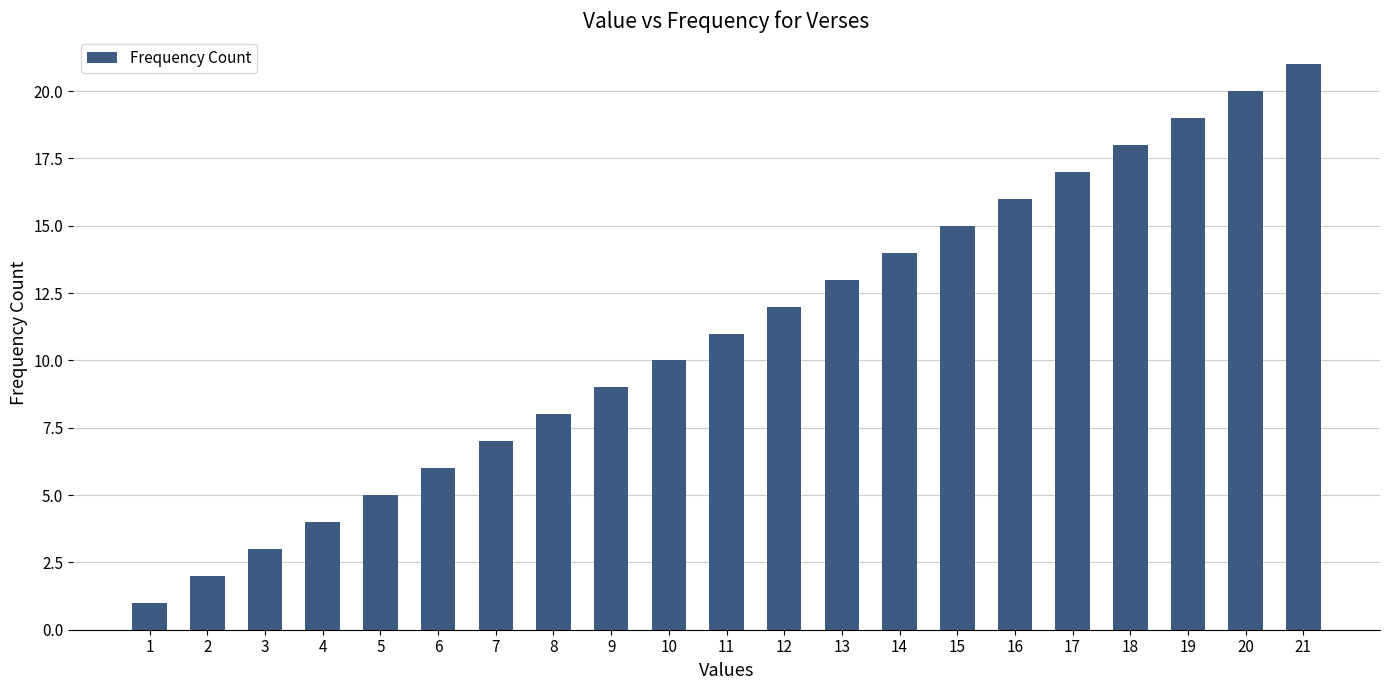

What is the maximum value shown in the chart?

21